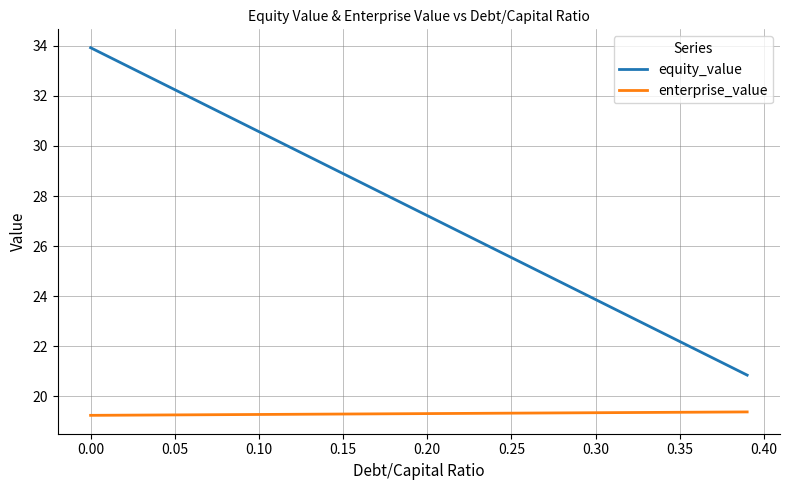

Rank the series by their maximum value, from lowest to highest.

enterprise_value, equity_value